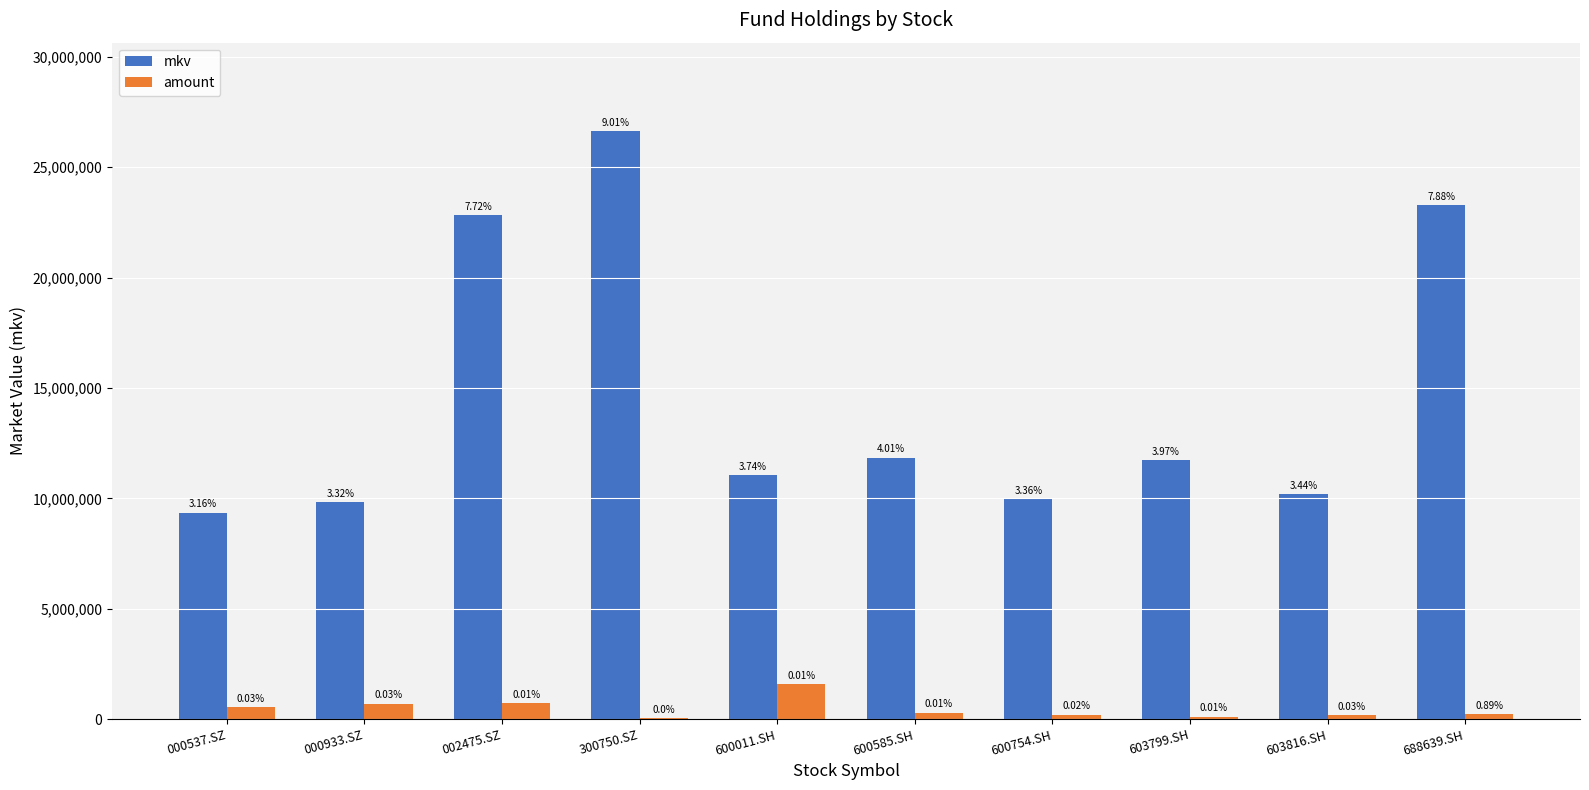

How many groups of bars are there?

10